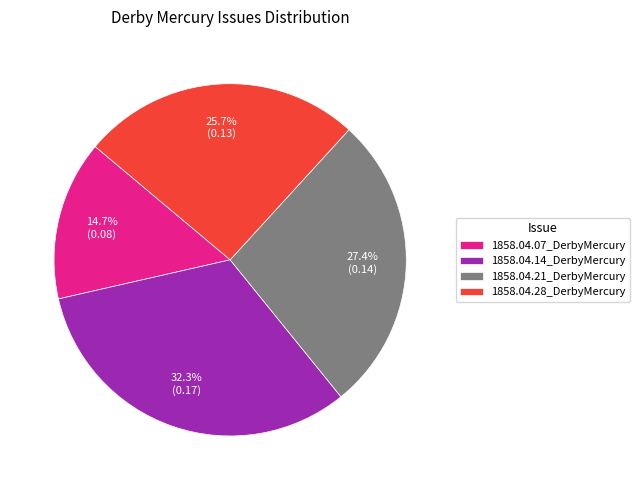

Is there a majority slice in this chart?

No